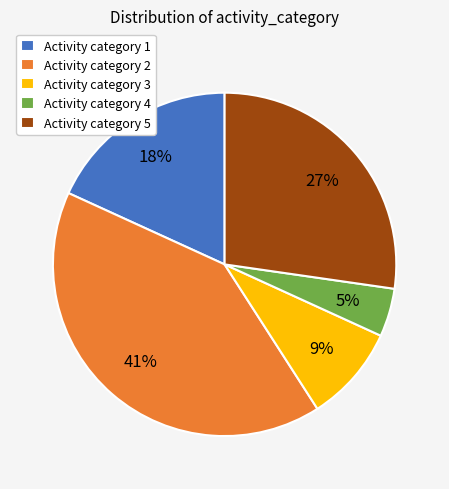

To the nearest percent, what is the difference between the largest and smallest slice percentages?

36%